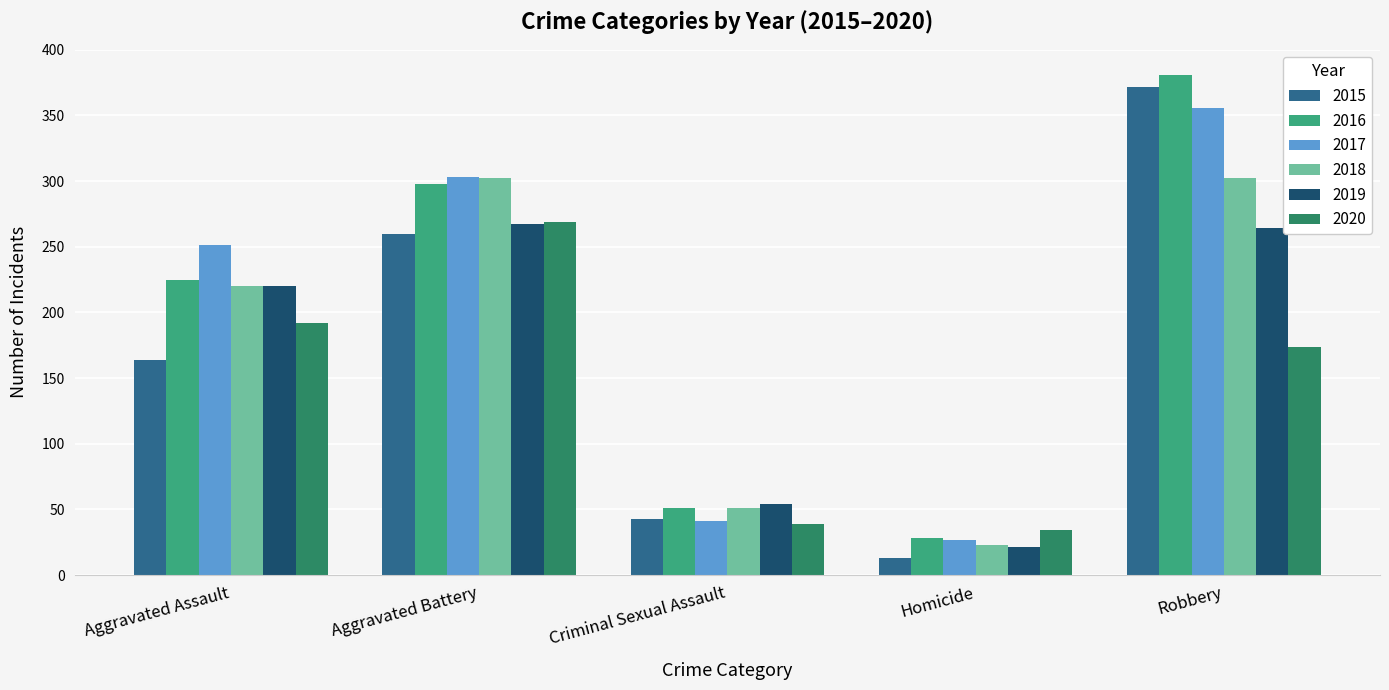

How many data points in 2017 are less than 251?

2